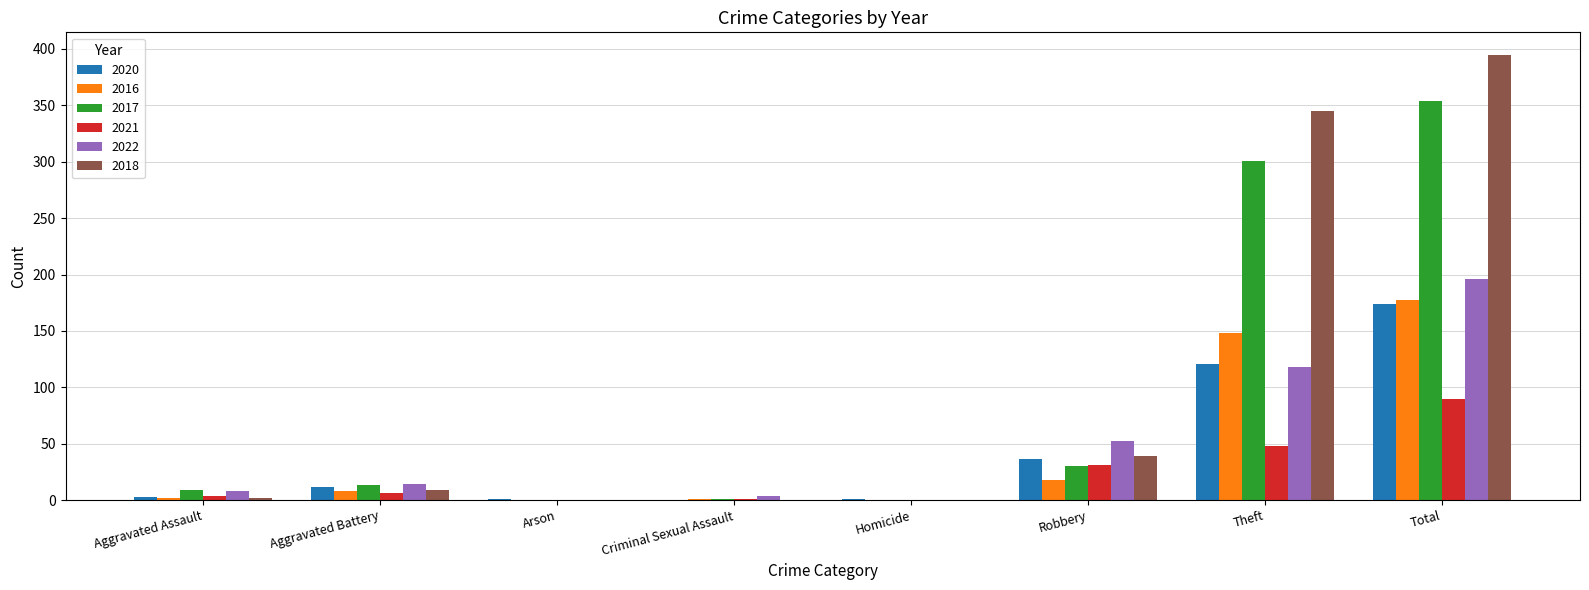

Read the 2020 value at Theft, to the nearest 50.

100